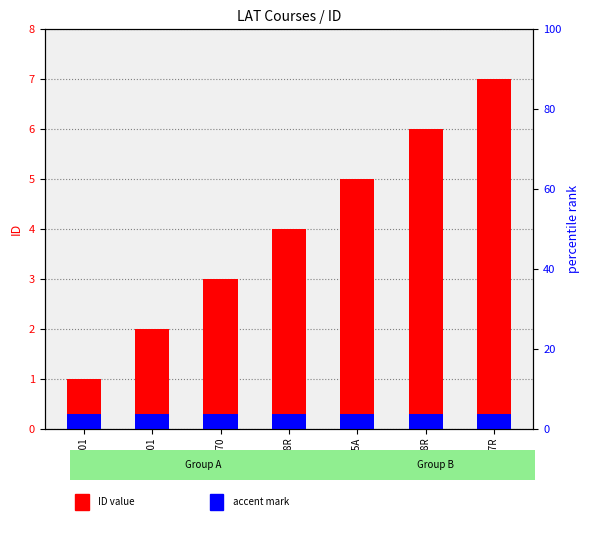

What is the label of the 7th bar from the left?

LAT 597R